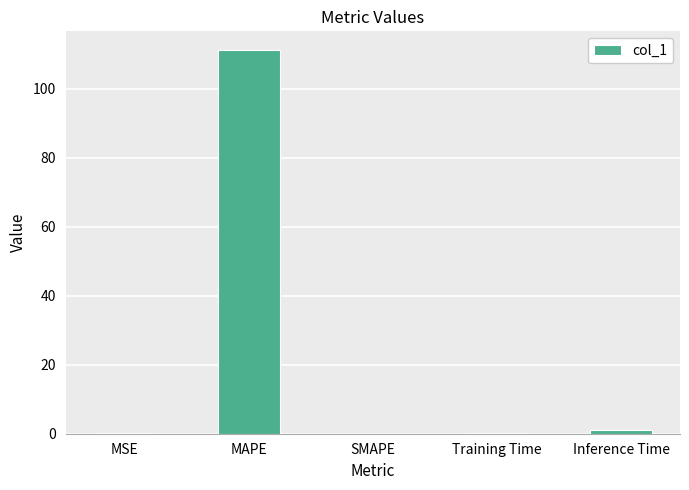

What is the average value?

22.5